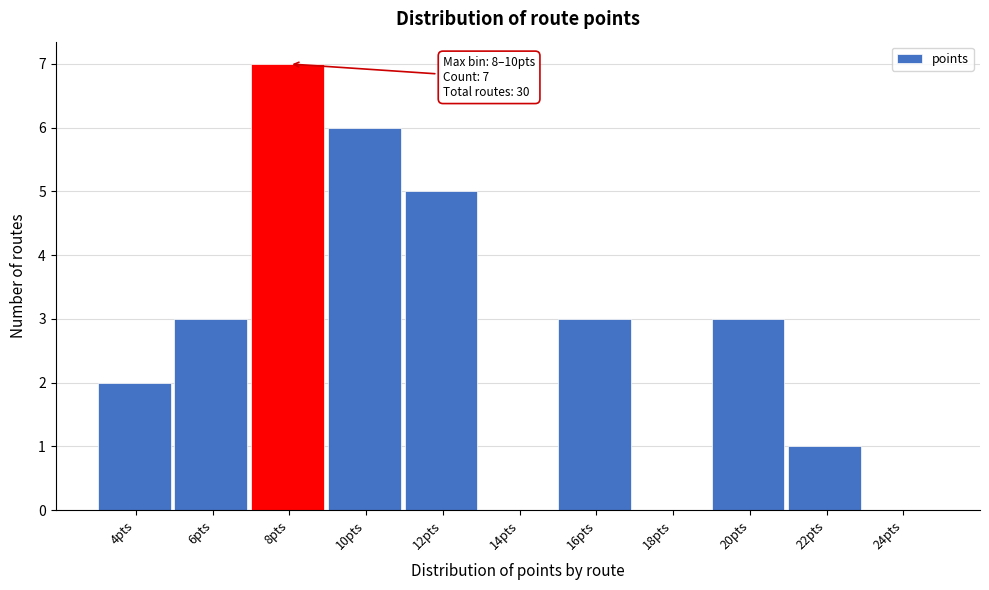

Reading left to right, extract all data points from this chart.

4pts=2	6pts=3	8pts=7	10pts=6	12pts=5	14pts=0	16pts=3	18pts=0	20pts=3	22pts=1	24pts=0